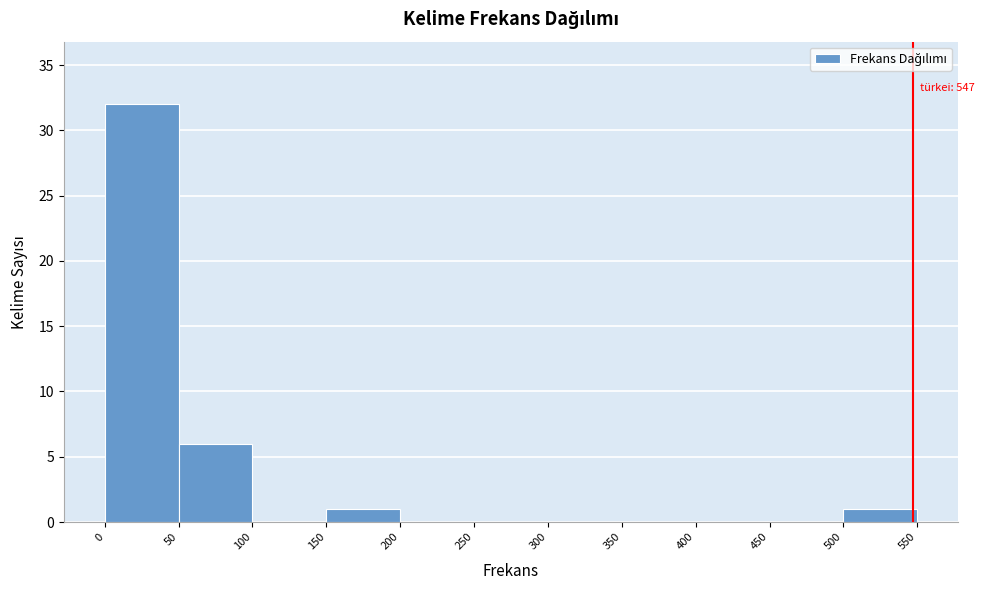

Which range on the x-axis has the tallest bar?

0 to 50